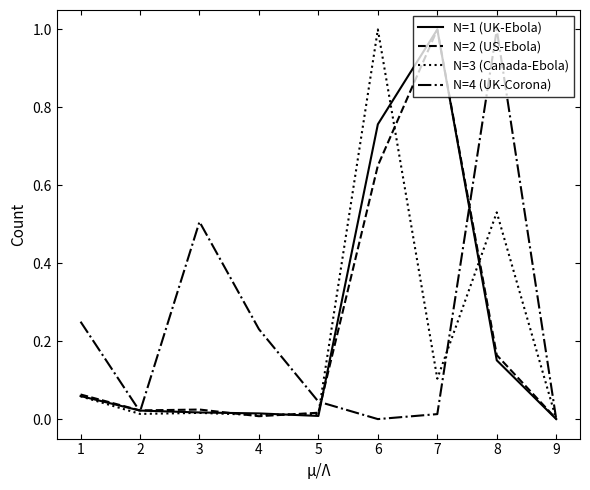

True or false: N=2 (US-Ebola) has a value of 1.0 at 7.

True